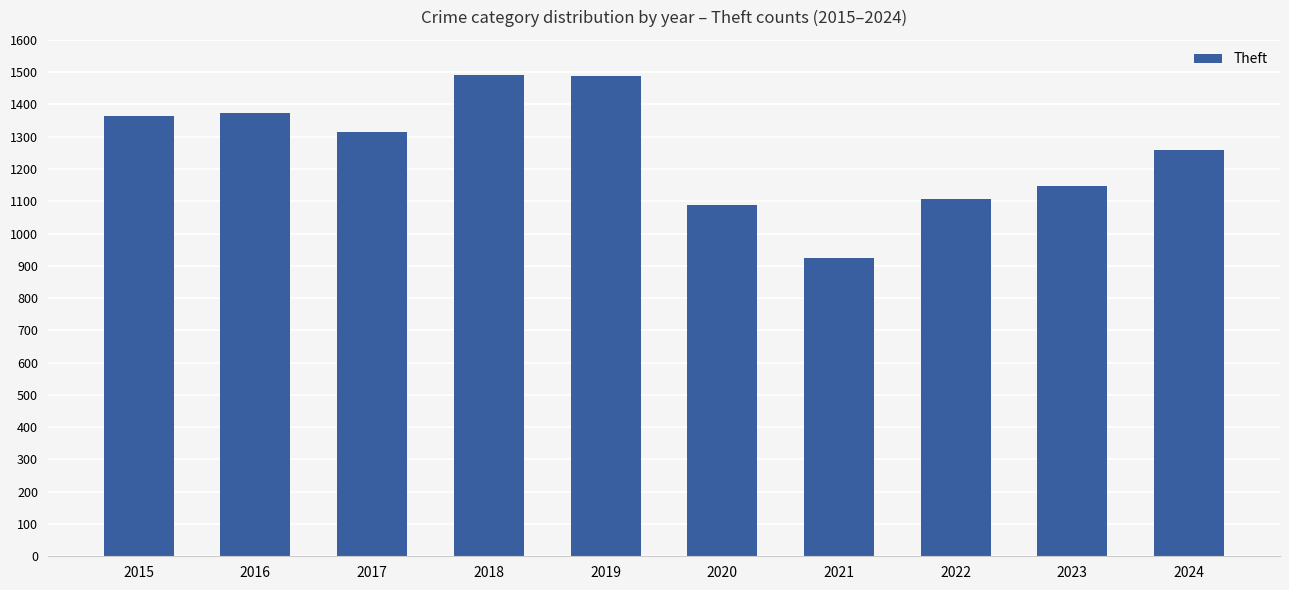

Are the bars horizontal?

No